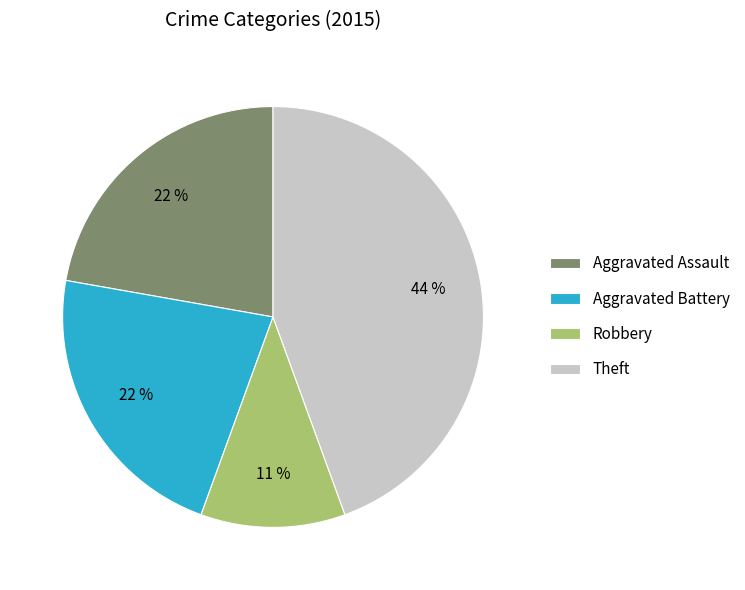

The Aggravated Battery slice represents 22% of the pie. True or false?

True